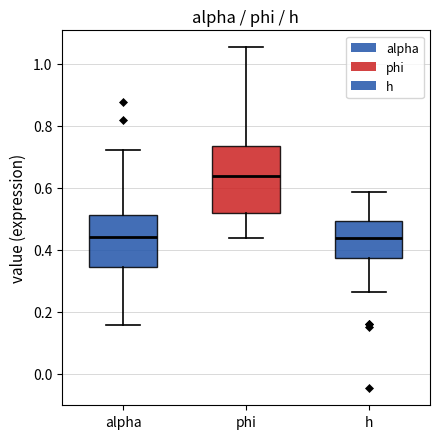

Where does the median line of the box for h sit on the y-axis? The values are not printed on the chart, so give them approximately, as read against the axis.

0.44